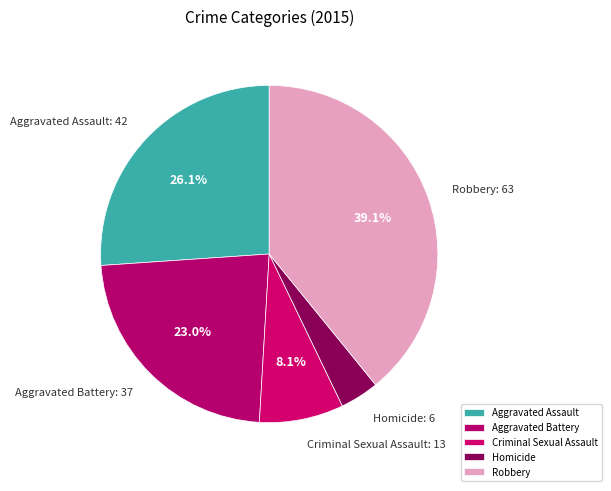

How many slices are in this pie chart?

5